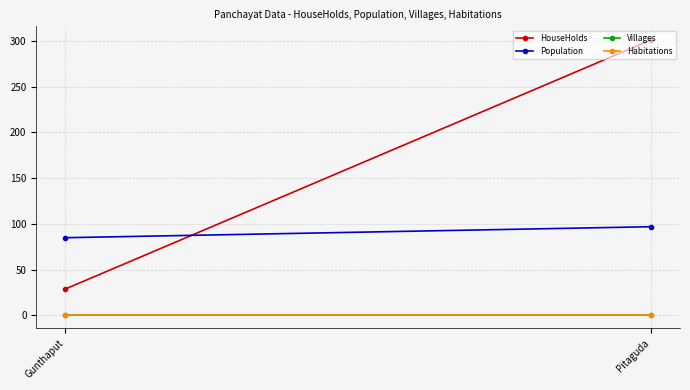

What is the total value across all series at Gunthaput?

116